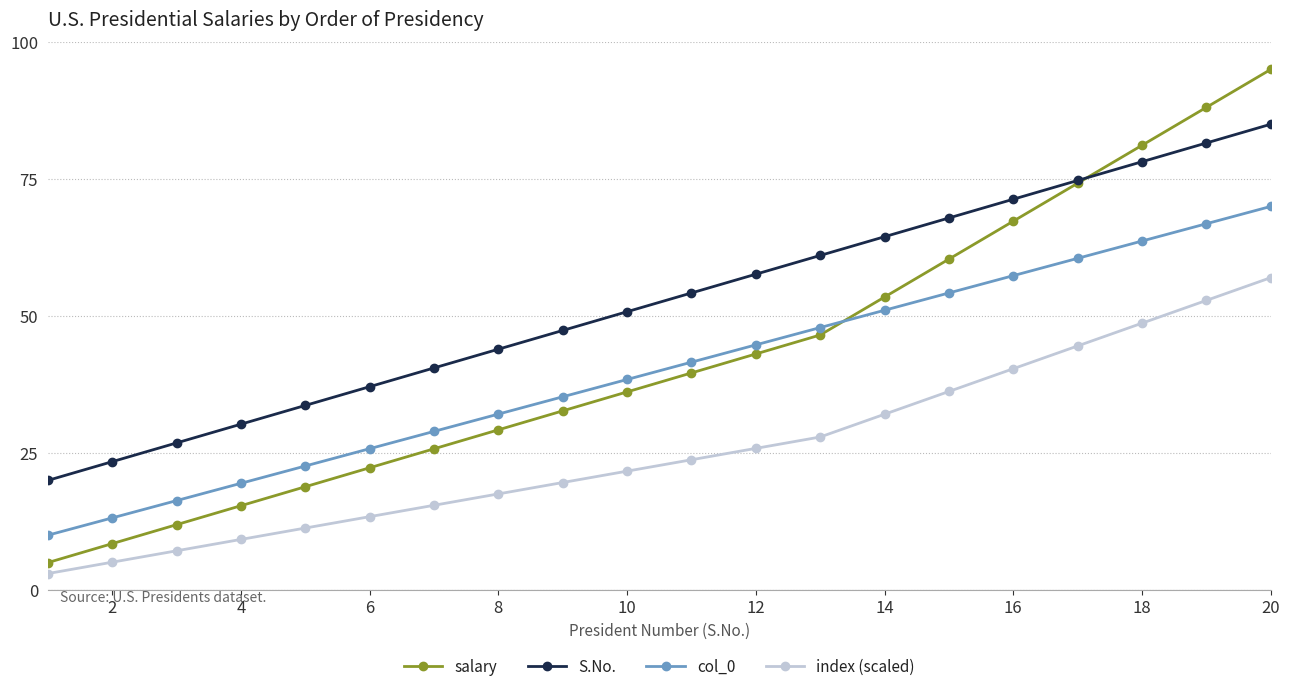

True or false: salary has more than 1 interior local peaks.

False